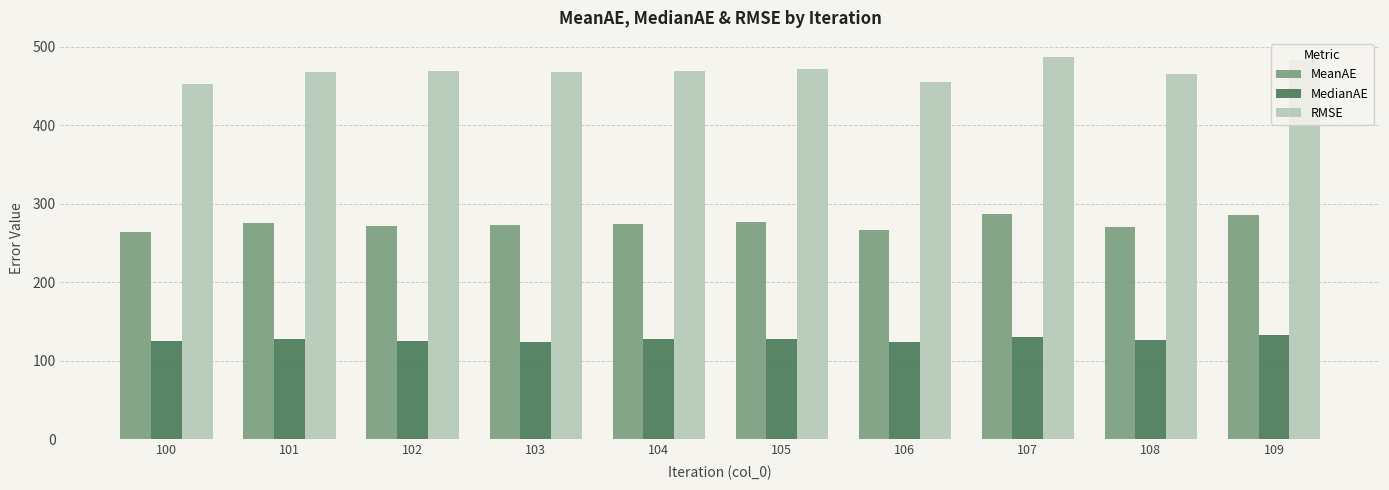

Rank the series by their maximum value, from lowest to highest.

MedianAE, MeanAE, RMSE